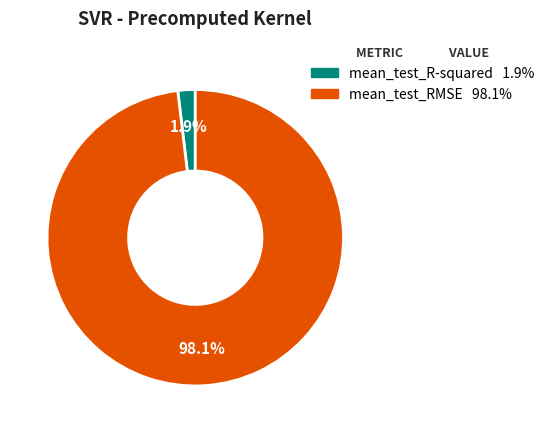

True or false: mean_test_R-squared accounts for 2% of the total.

True